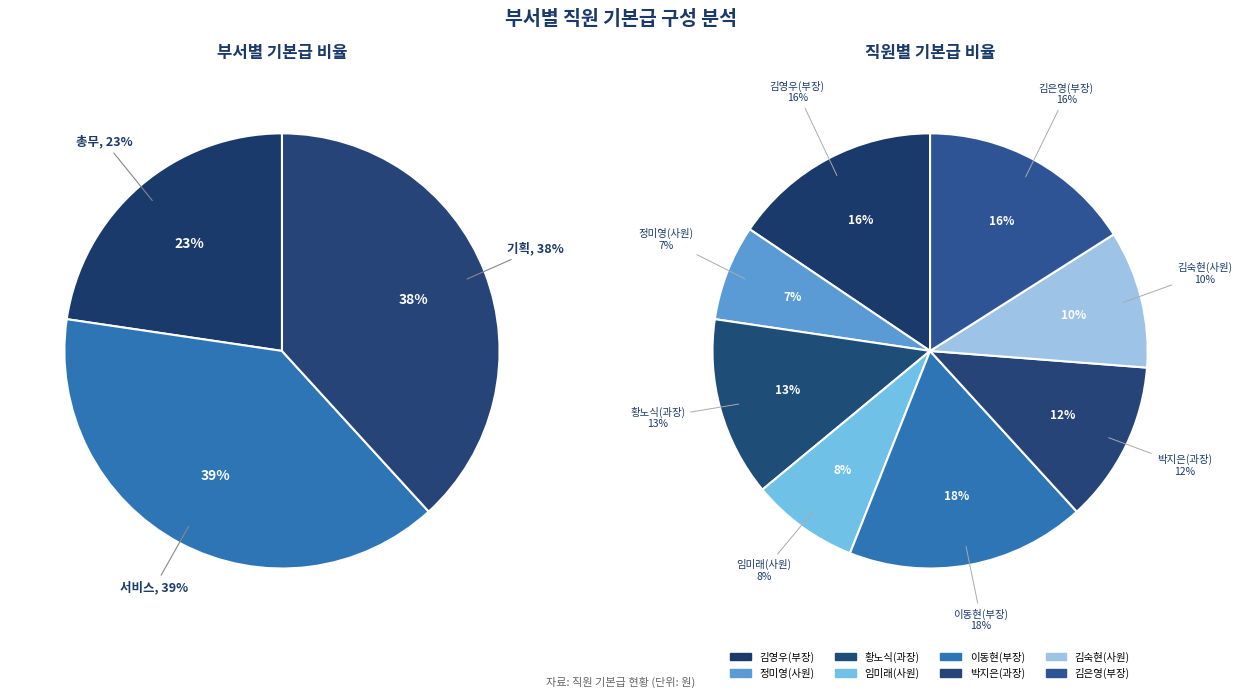

To the nearest percent, what is the difference between the largest and smallest slice percentages?

11%